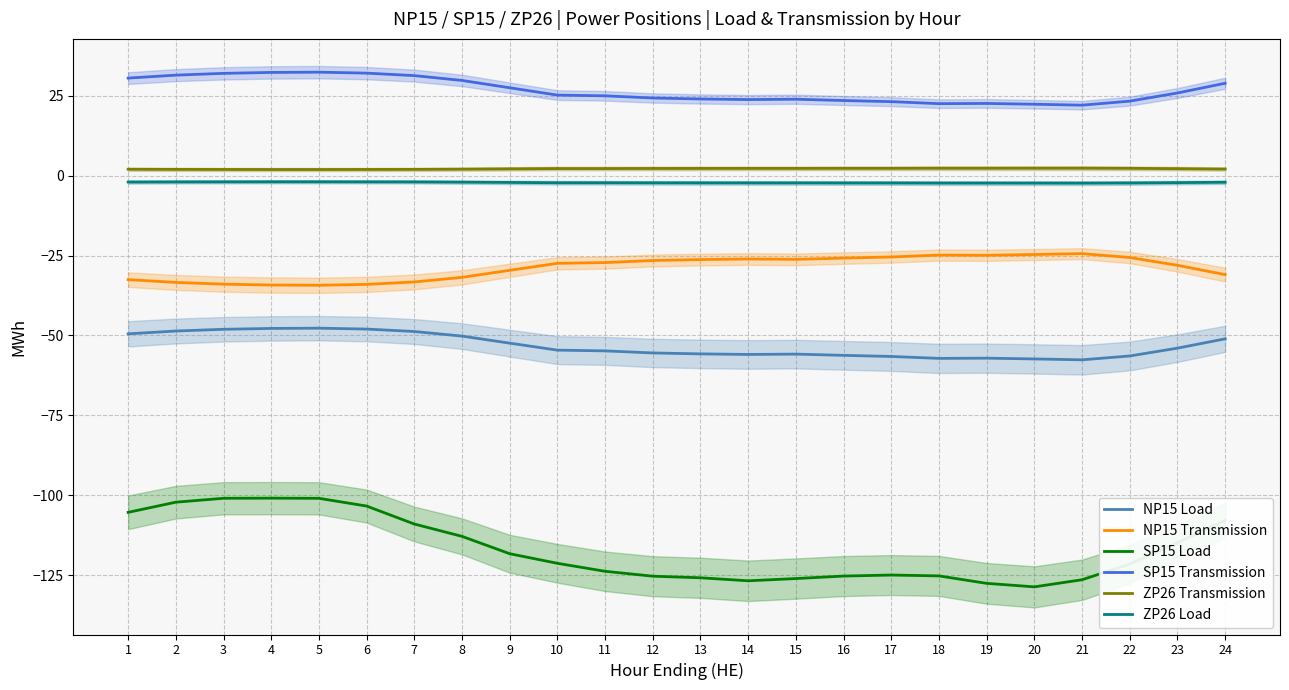

Which series changed the most between 9 and 19?

SP15 Load